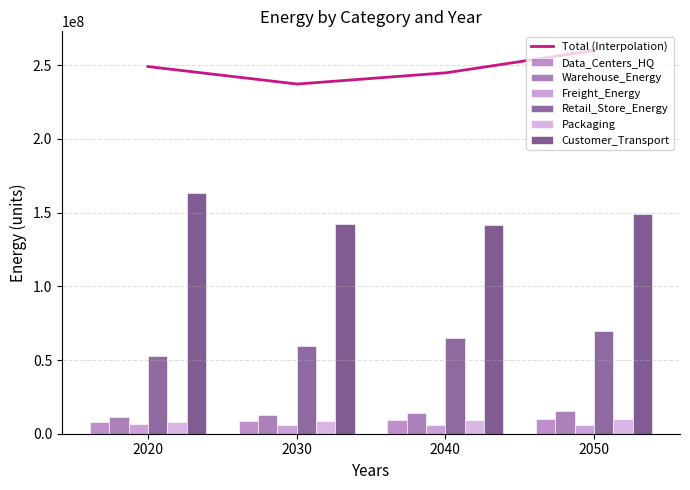

What is the sum of the Warehouse_Energy values at 2020 and 2030?

24488679.6